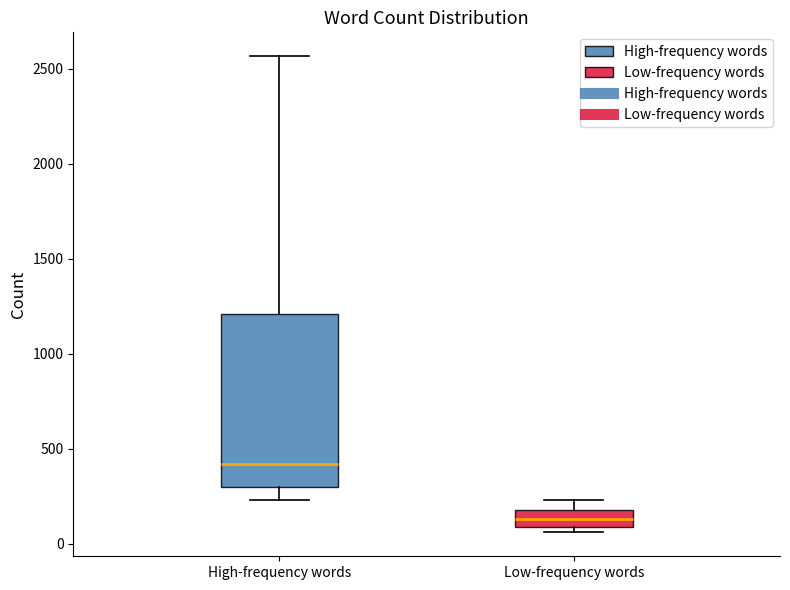

Which box has the lowest median line?

Low-frequency words